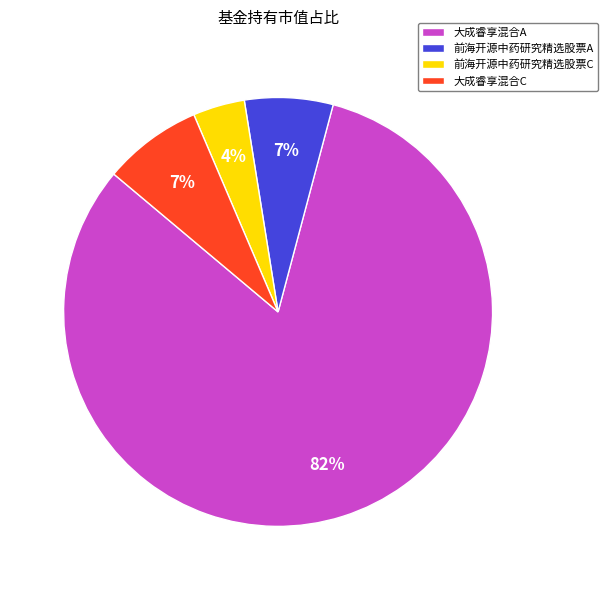

Which category accounts for the majority?

大成睿享混合A